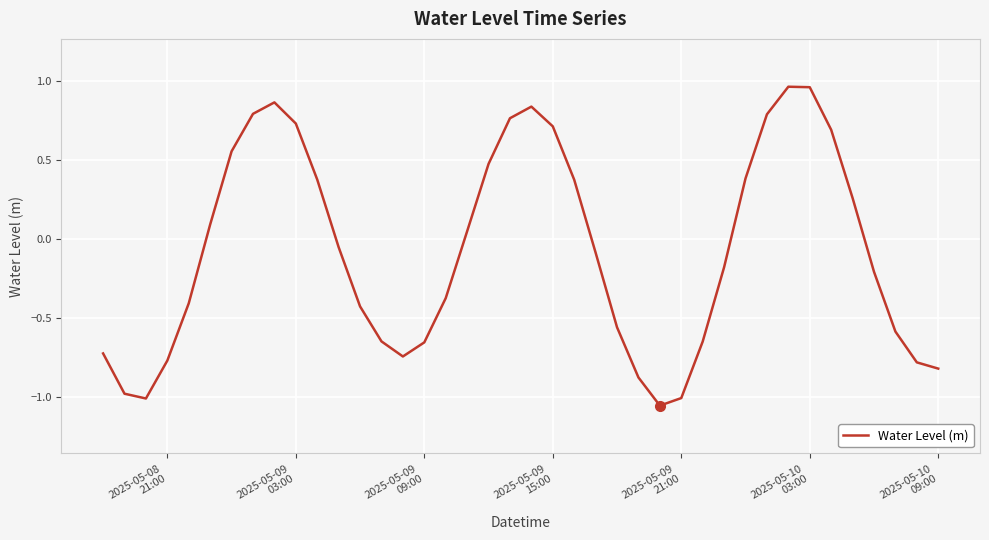

What is the difference between the maximum and second lowest values?

2.0